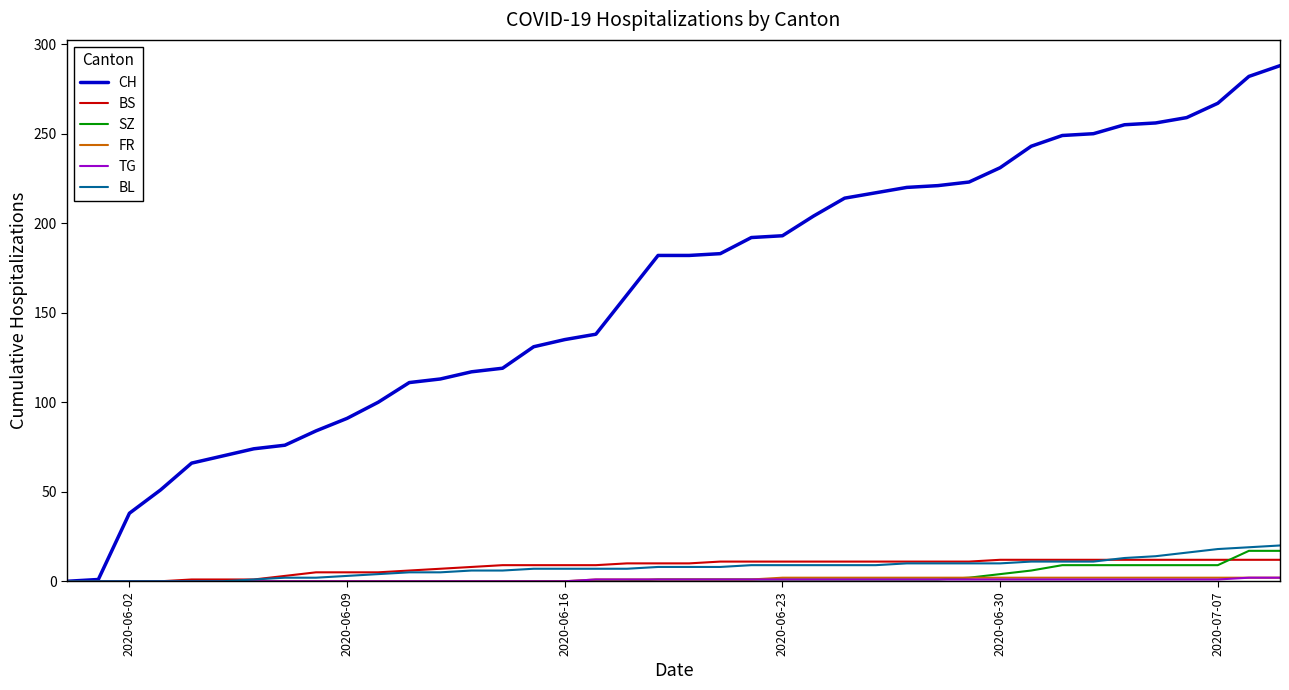

Which series has the largest total across all categories?

CH